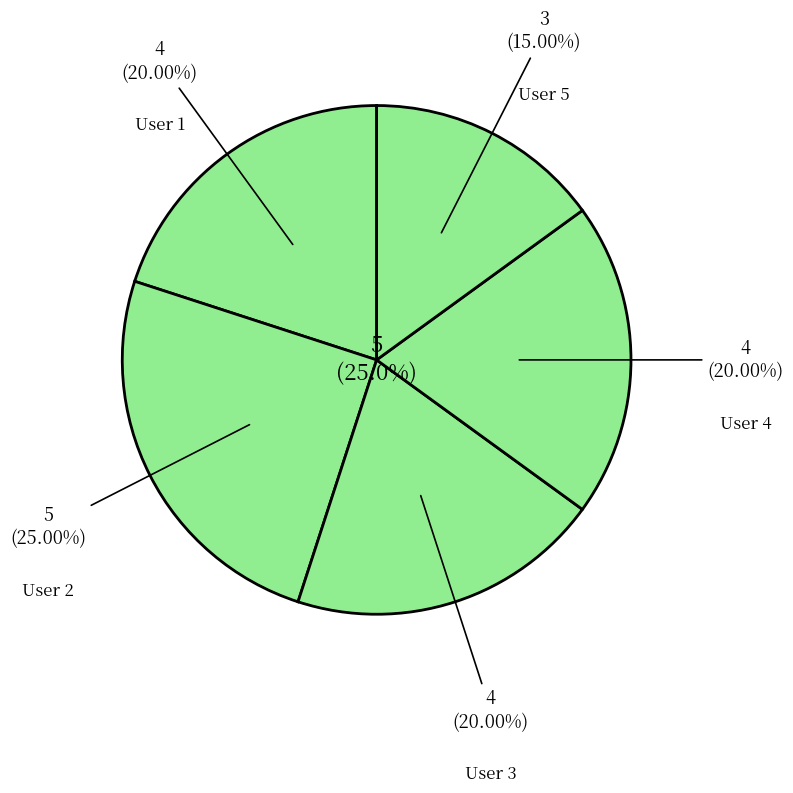

Rank the categories by value from highest to lowest.

User 2, User 1, User 3, User 4, User 5